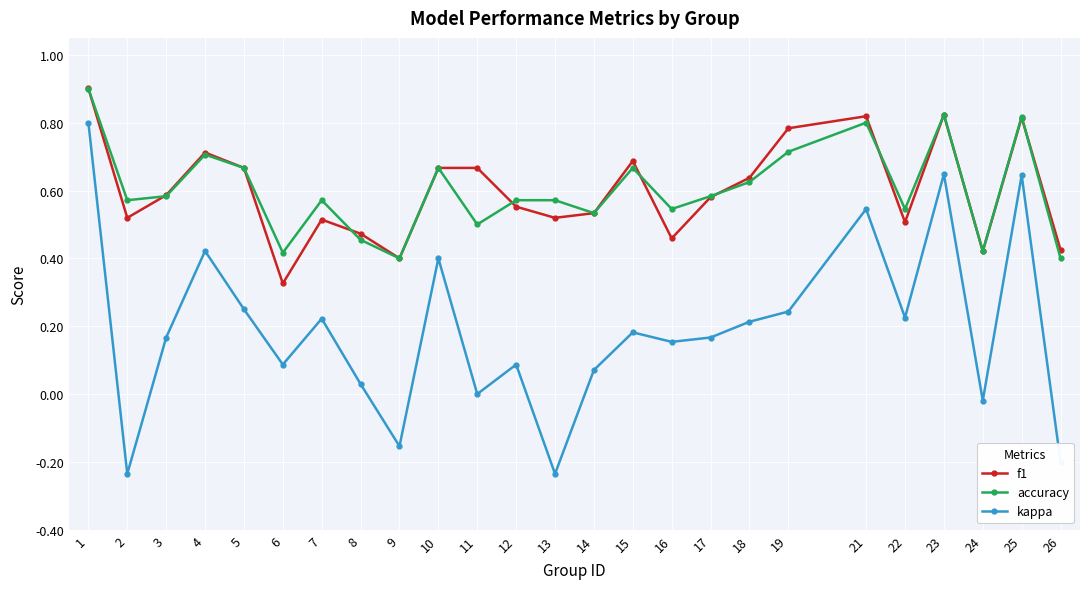

Rank the series at 18 from lowest to highest value.

kappa, accuracy, f1